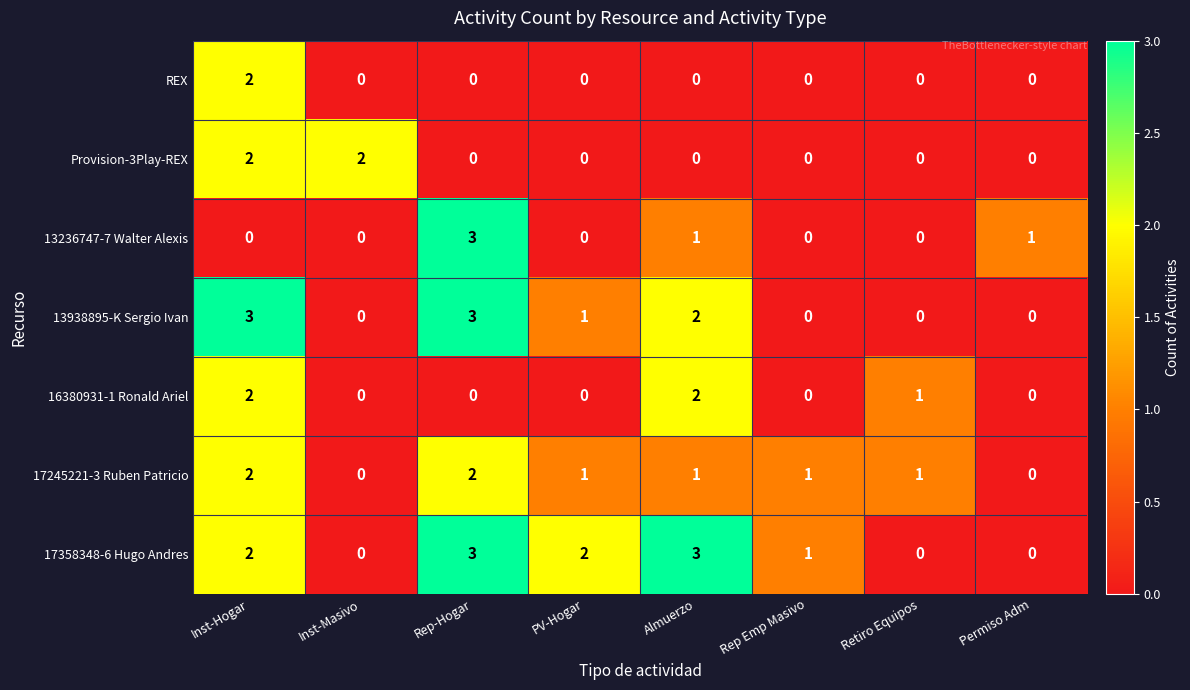

What is the maximum value shown in the chart?

3